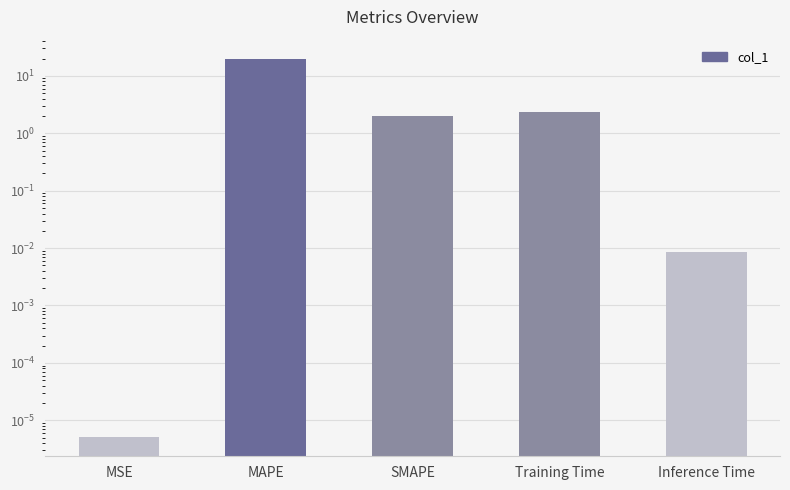

What is the maximum value shown in the chart?

19.9